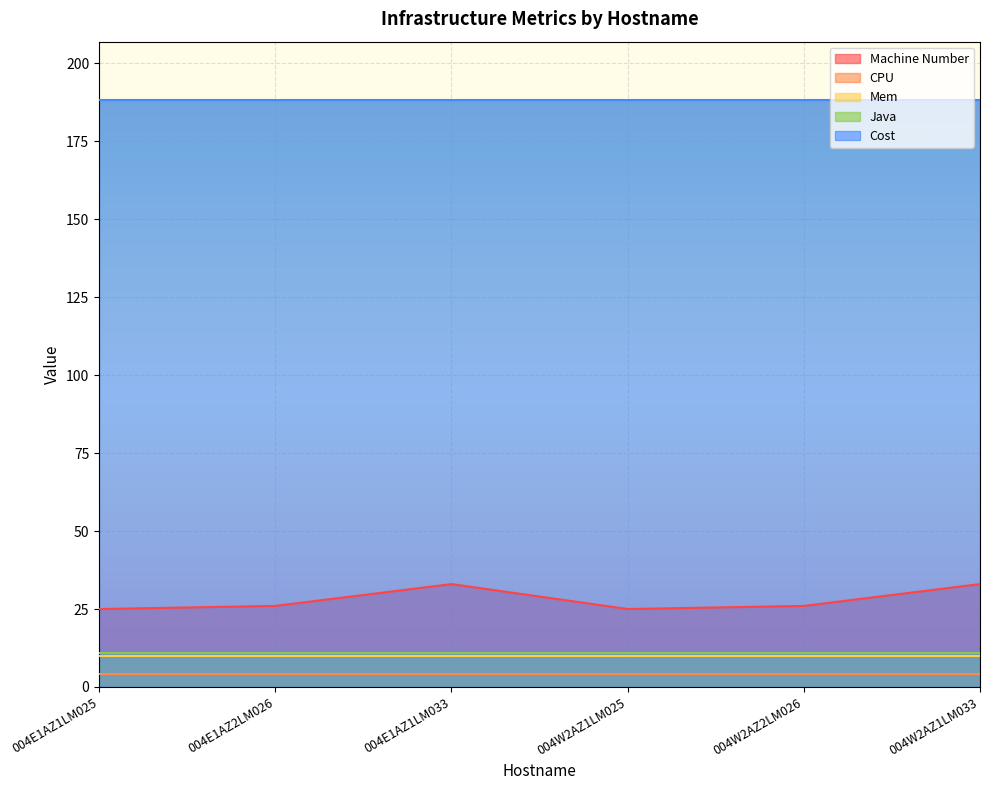

Between 004W2AZ2LM026 and 004E1AZ1LM025, which is larger?

004W2AZ2LM026